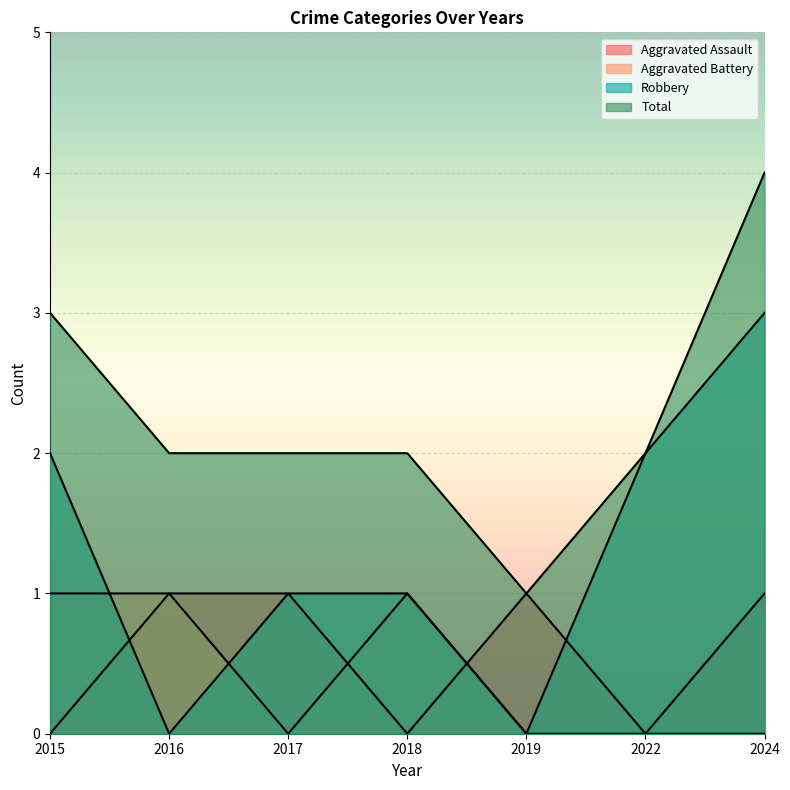

True or false: Robbery has more than 0 points higher than both neighbors.

False